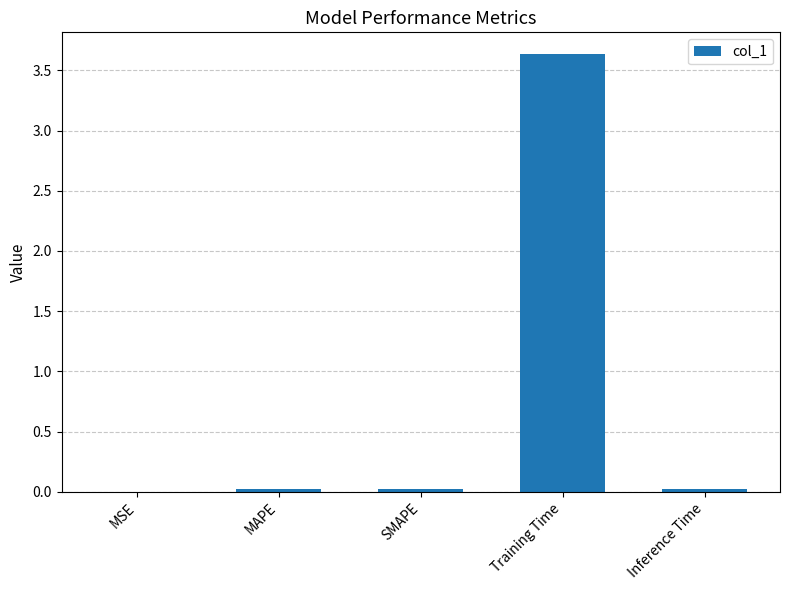

Are the bars horizontal?

No